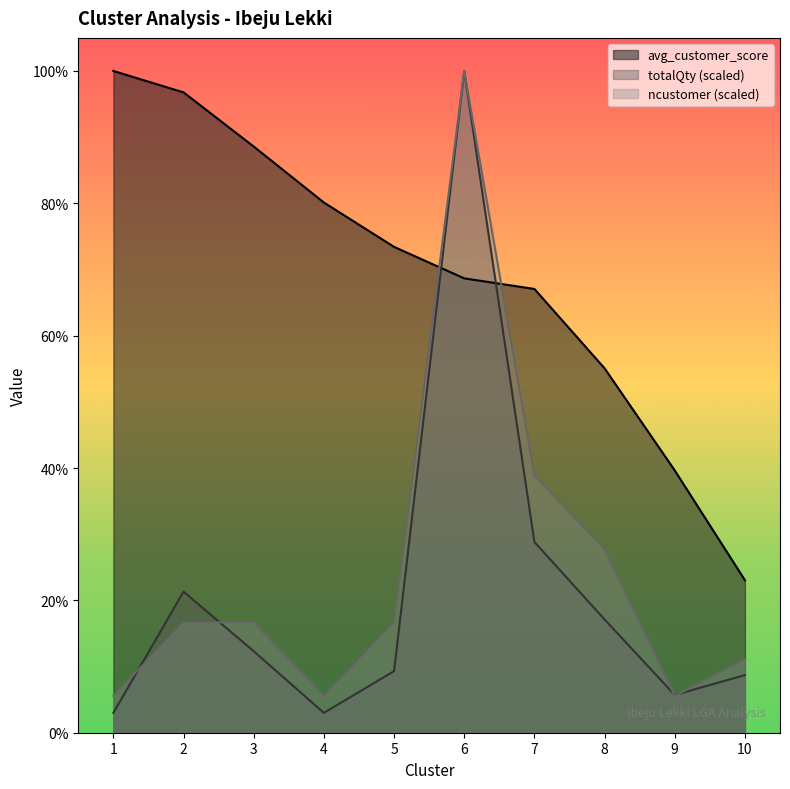

At 1, list the series in order from smallest to largest.

totalQty (scaled), ncustomer (scaled), avg_customer_score